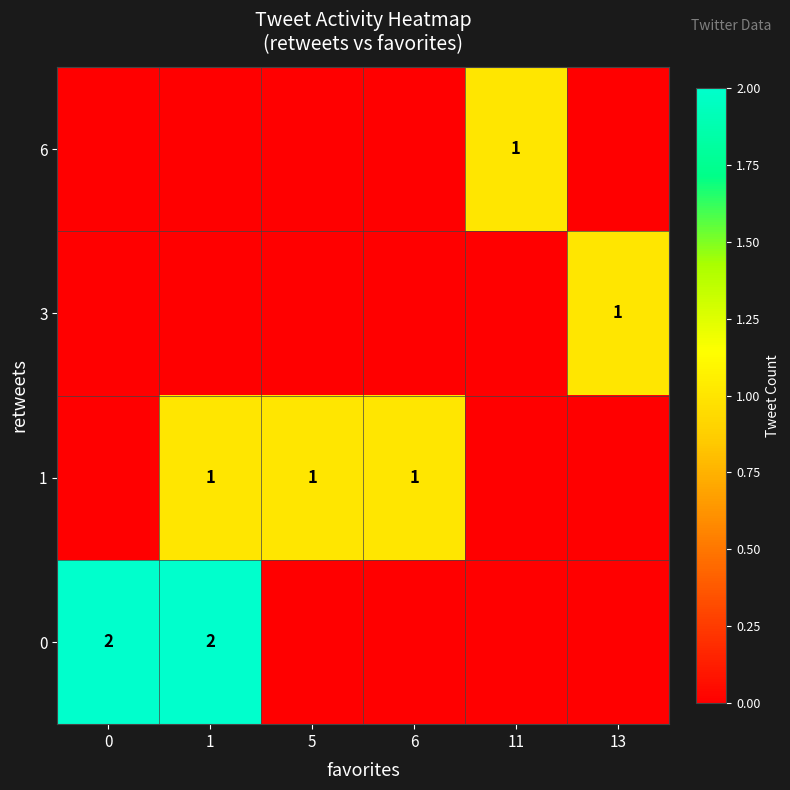

Is it true that 0 equals 3 at 1?

False